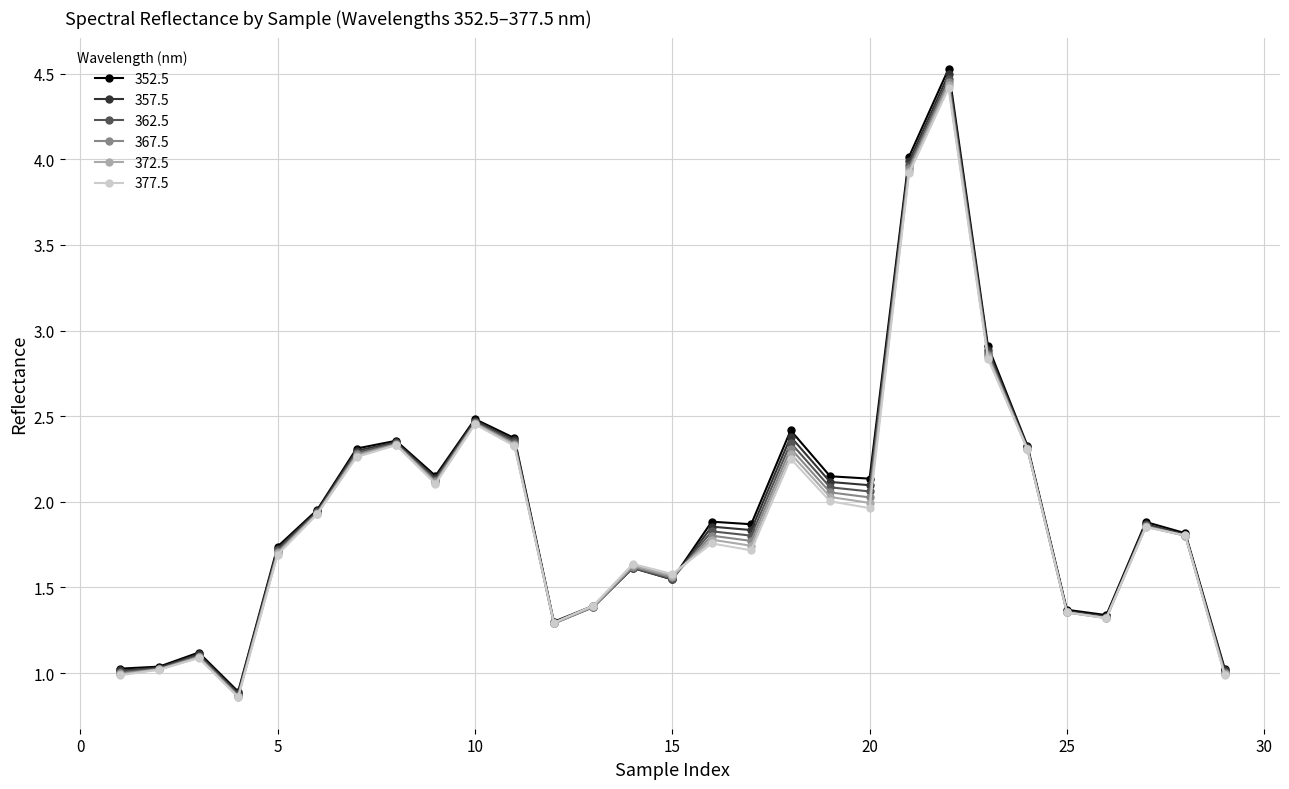

What are all the series names shown in the legend?

352.5, 357.5, 362.5, 367.5, 372.5, 377.5